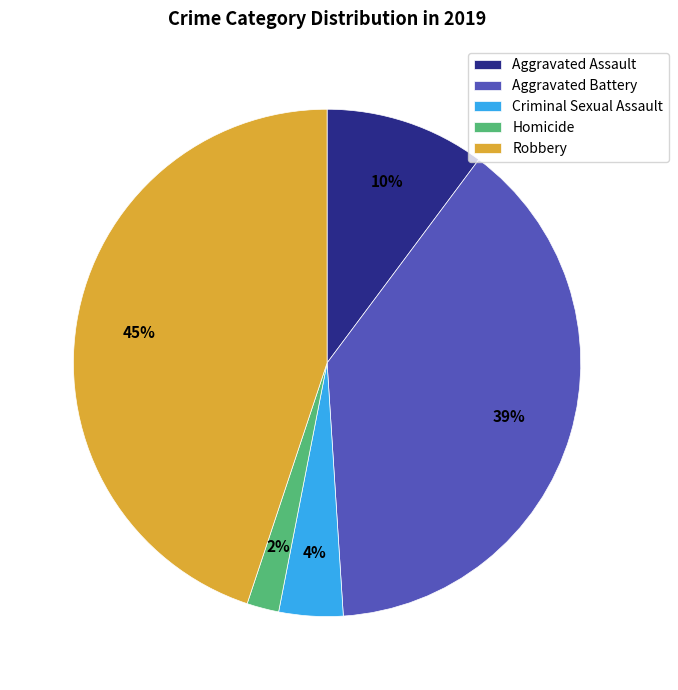

To the nearest percent, what is the combined percentage of Criminal Sexual Assault and Robbery?

49%